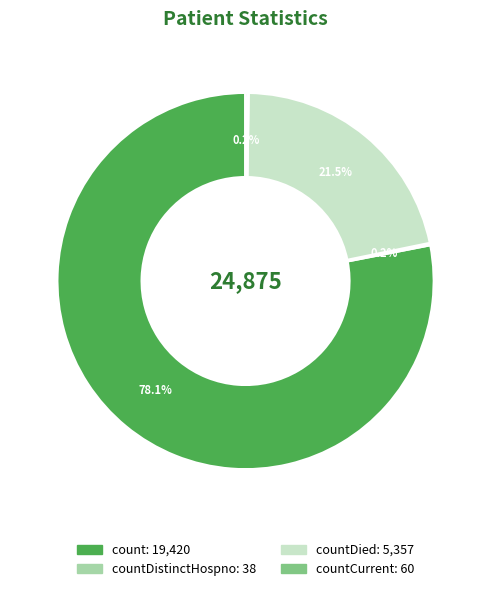

Is there a majority slice in this chart?

Yes